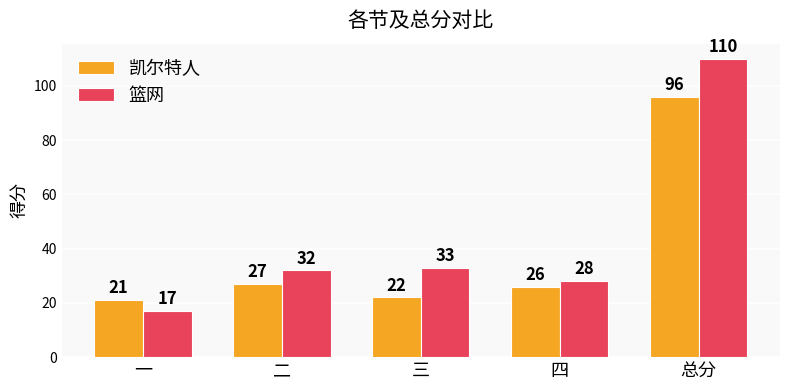

Which series has the widest spread of values?

篮网